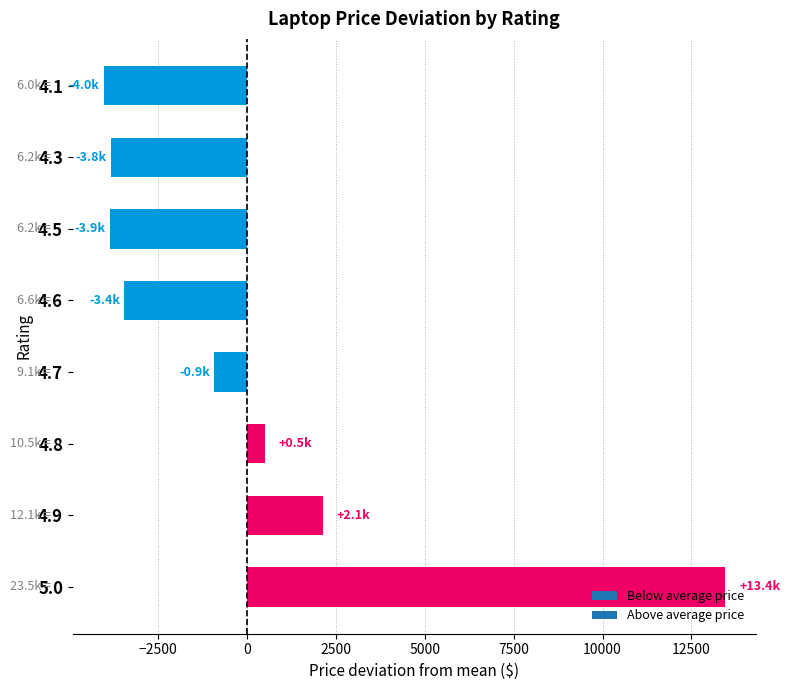

Between 4.8 and 4.1, which is larger?

4.8